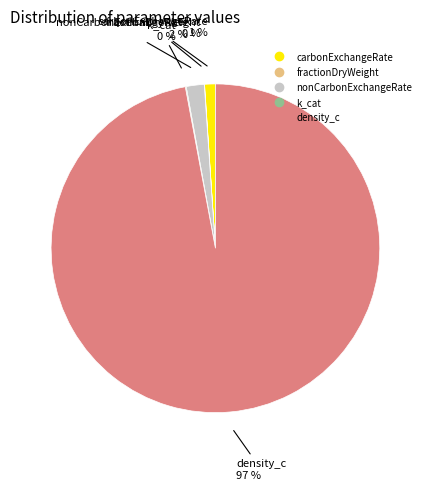

True or false: density_c accounts for 97% of the total.

True